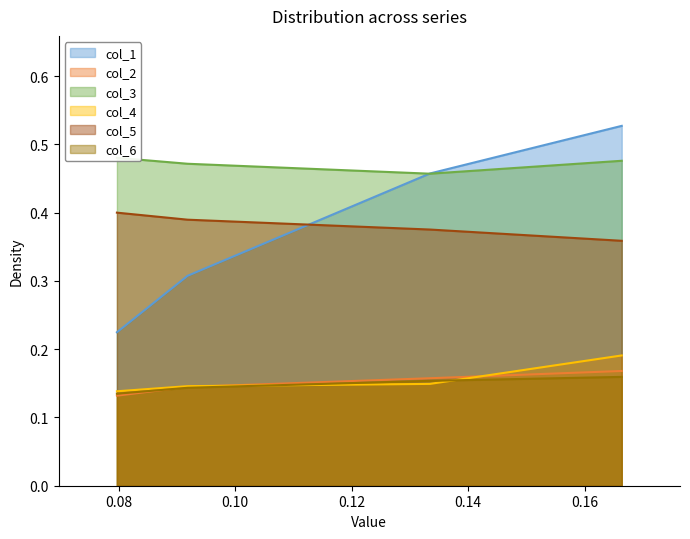

True or false: col_1 and col_4 cross at least once.

False